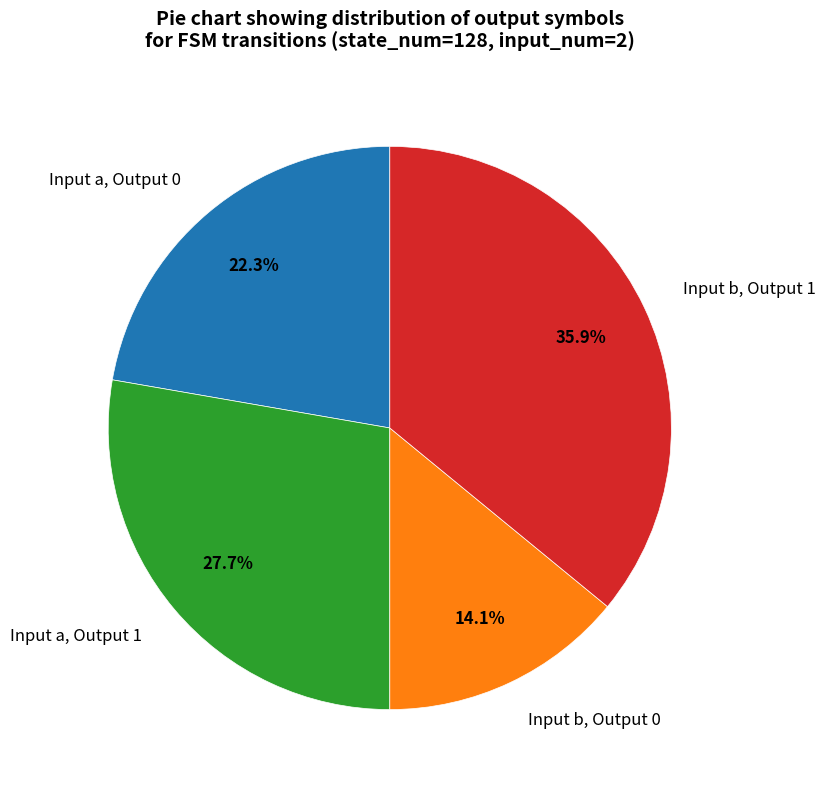

Does any single category account for the majority?

No